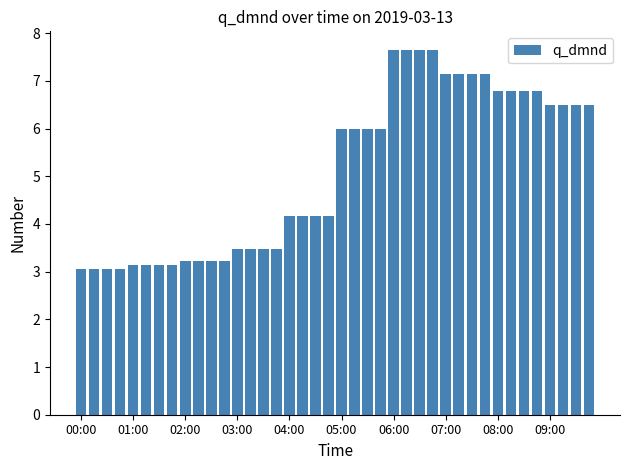

What is the average value?

5.1